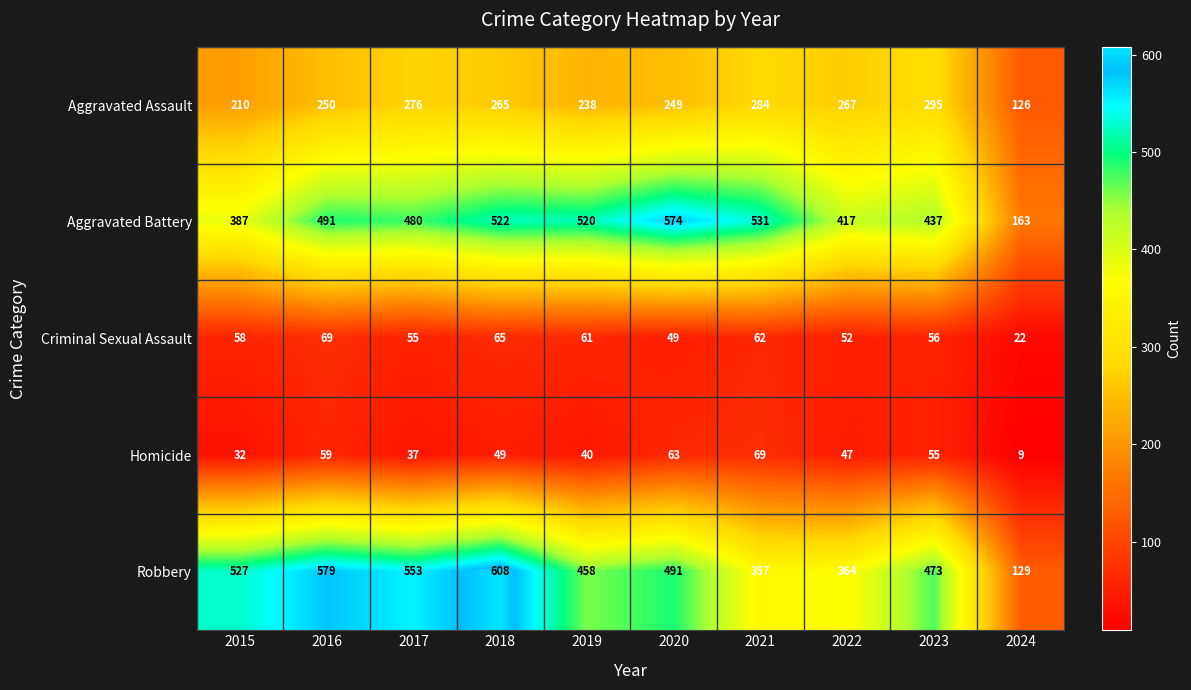

What is the sum of all Aggravated Assault values?

2460